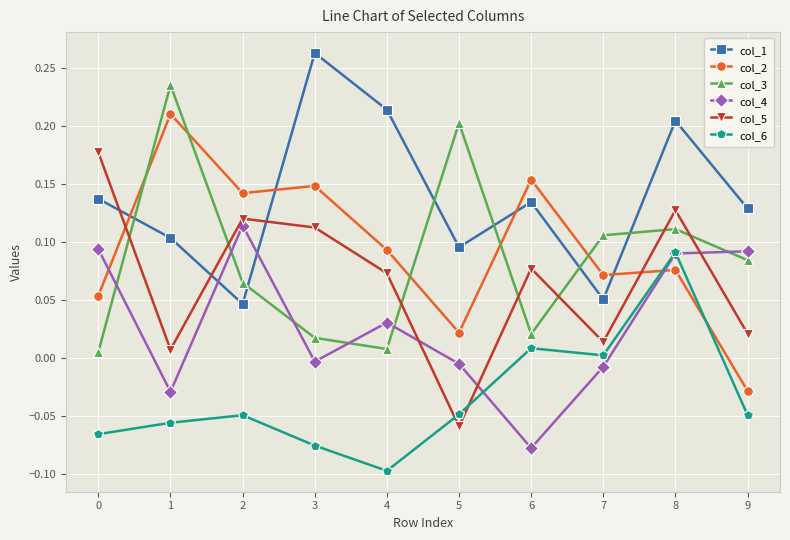

Where does the col_6 series first go above 0?

6